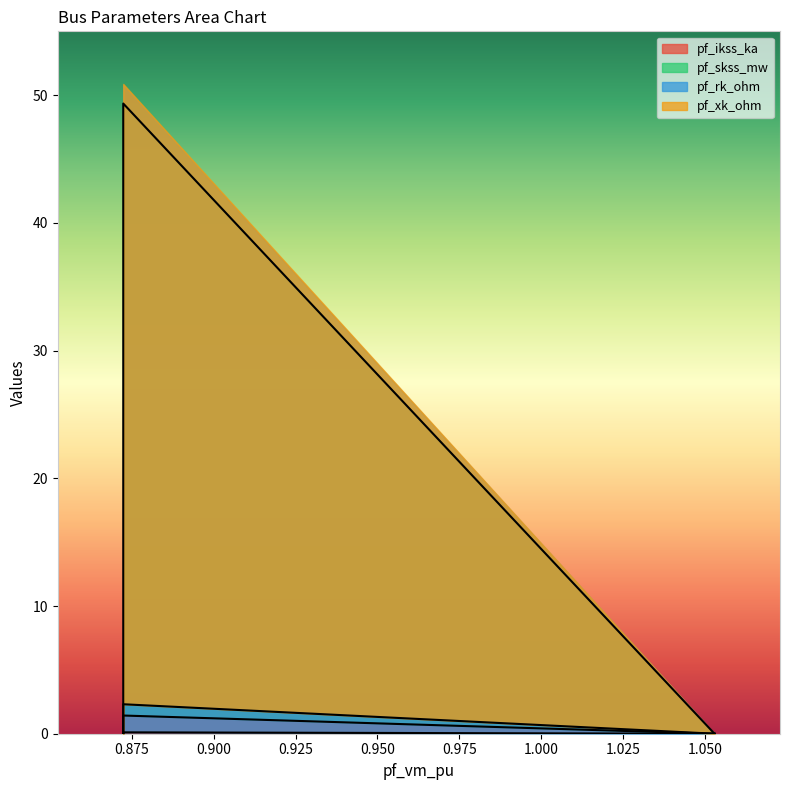

Reading left to right, transcribe all the data shown in this chart.

pf_ikss_ka: Bus_0=0.0	Bus_1=1.4	Bus_2=0.0	Bus_3=0.0	Bus_4=0.0
pf_skss_mw: Bus_0=0.0	Bus_1=49.3	Bus_2=0.0	Bus_3=0.0	Bus_4=0.0
pf_rk_ohm: Bus_0=0.0	Bus_1=0.1	Bus_2=0.0	Bus_3=0.0	Bus_4=0.0
pf_xk_ohm: Bus_0=0.0	Bus_1=2.3	Bus_2=0.0	Bus_3=0.0	Bus_4=0.0